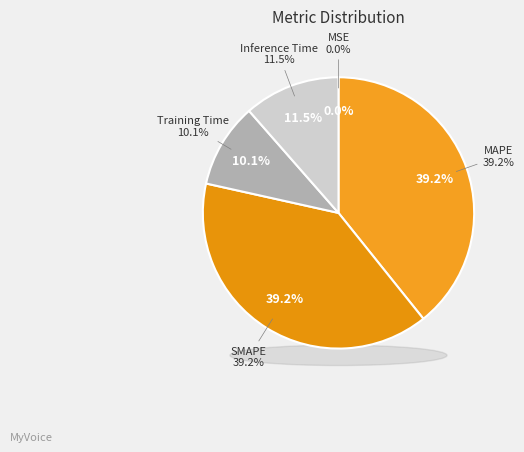

Is there a majority slice in this chart?

No